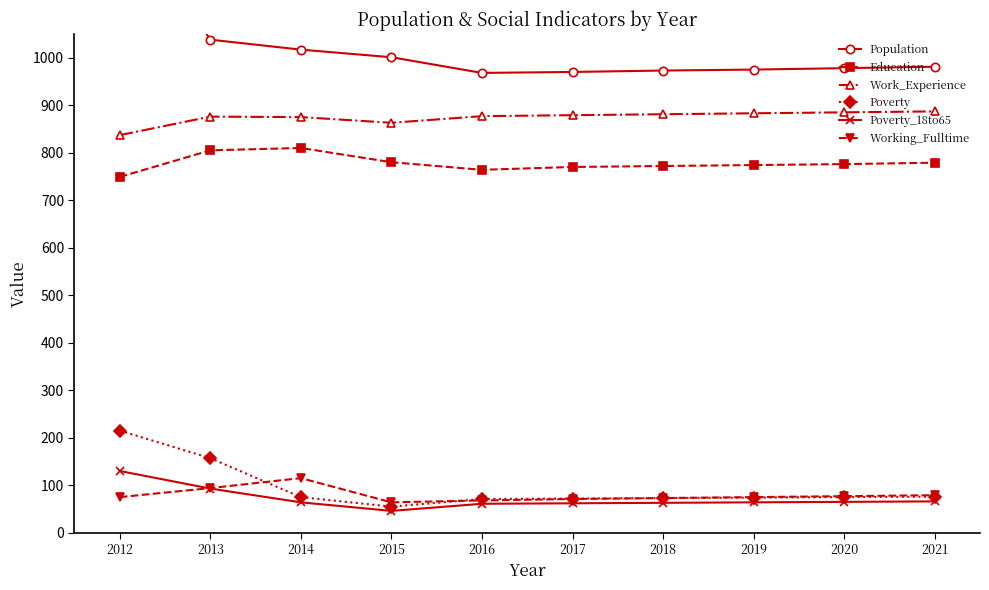

What is the difference between the highest and lowest values at 2021?

915